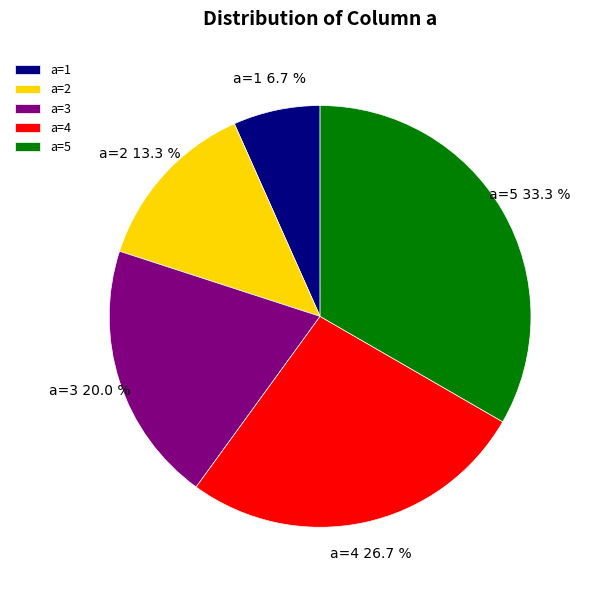

Between a=3 and a=5, which is larger?

a=5